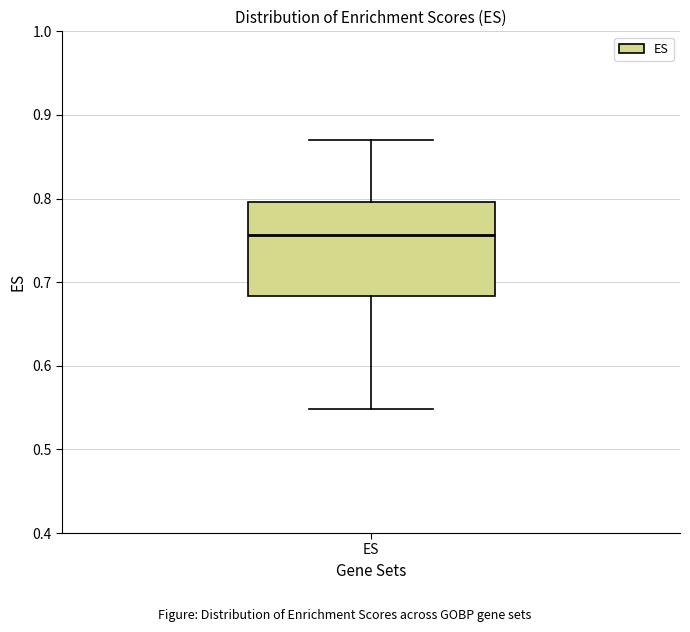

Transcribe this box plot: give where the median line is, the range the box spans, and where the two whiskers end, as read against the y-axis. The values are not printed on the chart, so give them approximately, as read against the axis.

median 0.76, box 0.68 to 0.80, whiskers 0.55 to 0.87